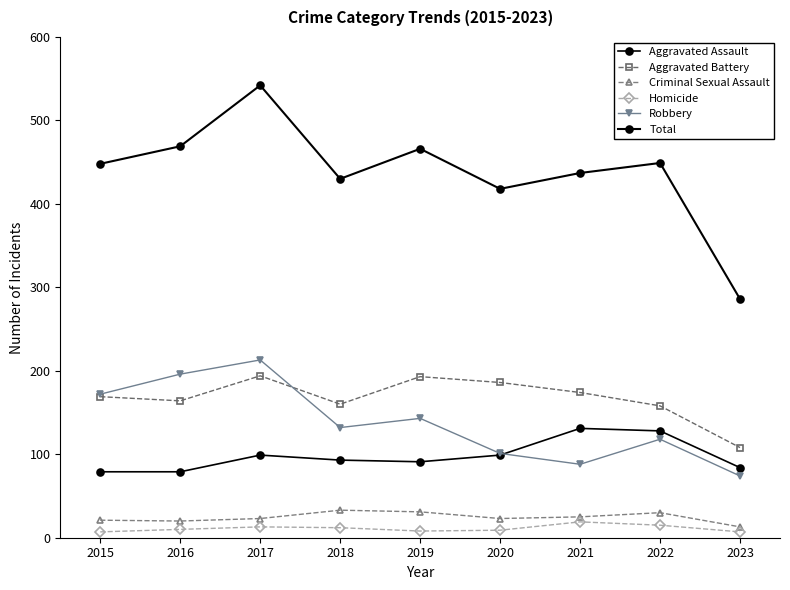

True or false: Homicide and Robbery intersect in this chart.

False